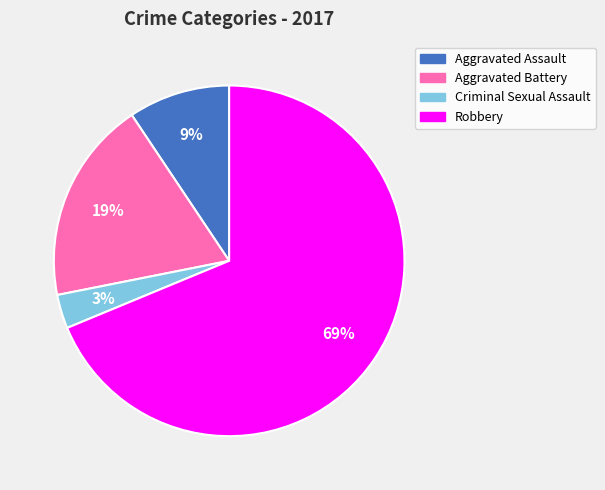

Does Robbery account for over 50% of the chart?

Yes